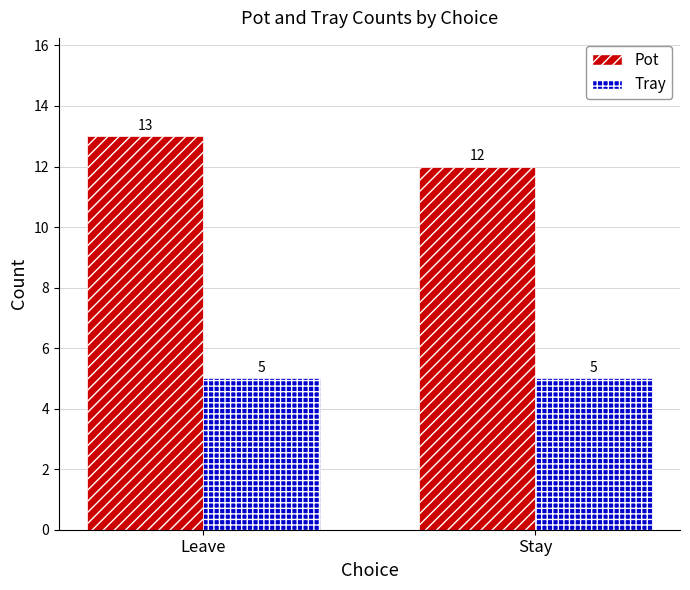

At how many categories does at least one series exceed 9?

2